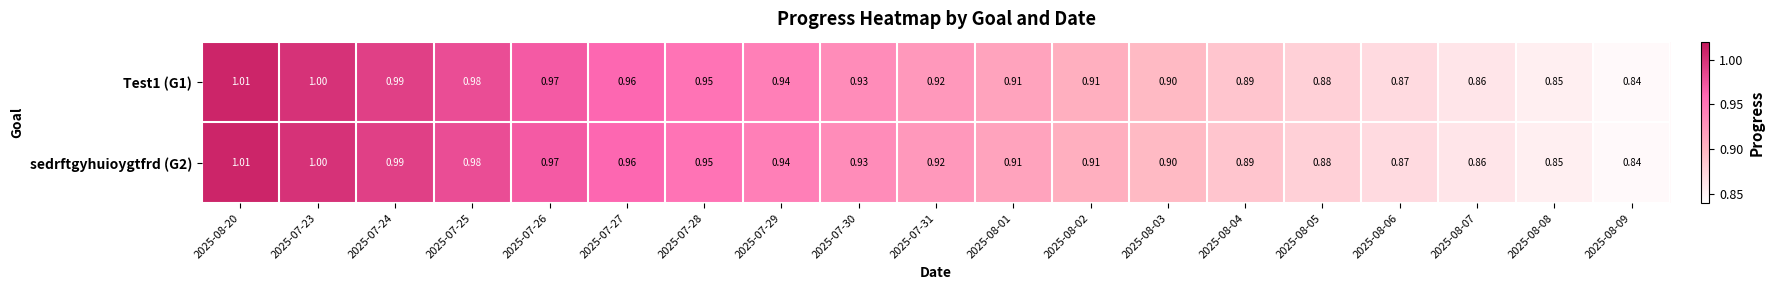

How many categories are shown in the chart?

19